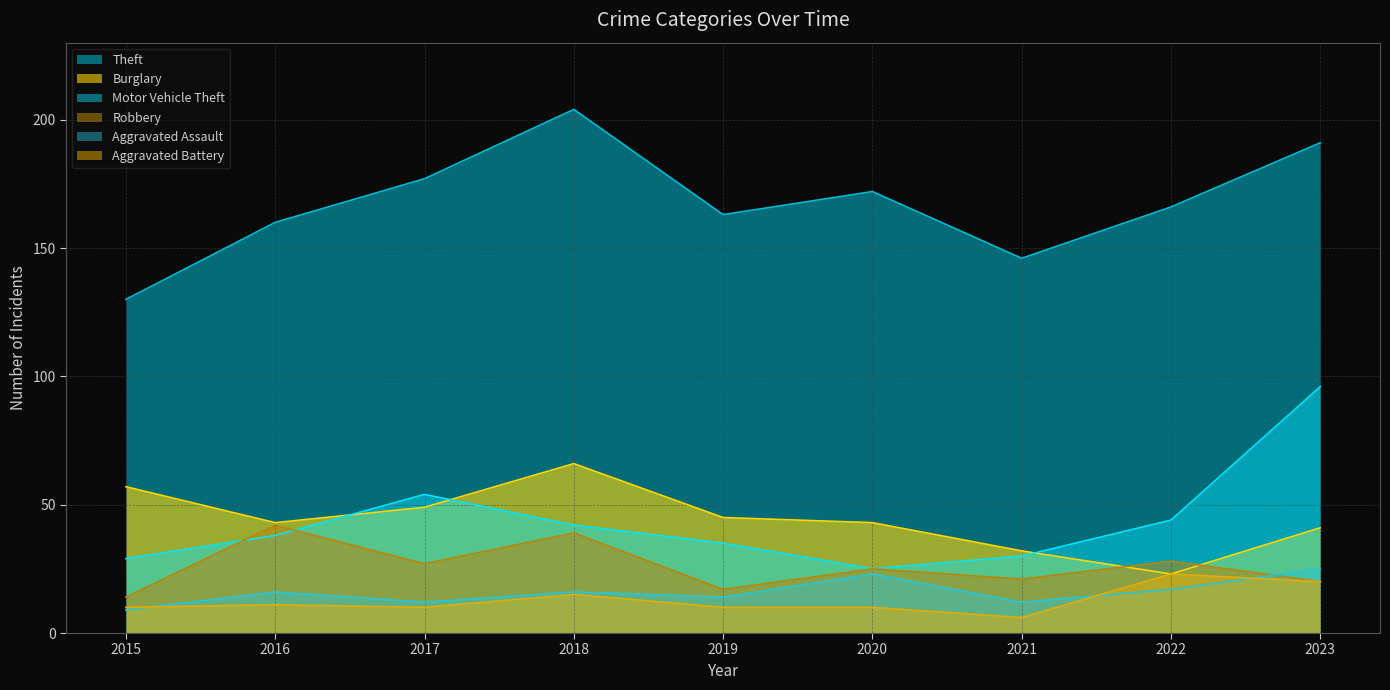

What is the sum of all Robbery values?

233